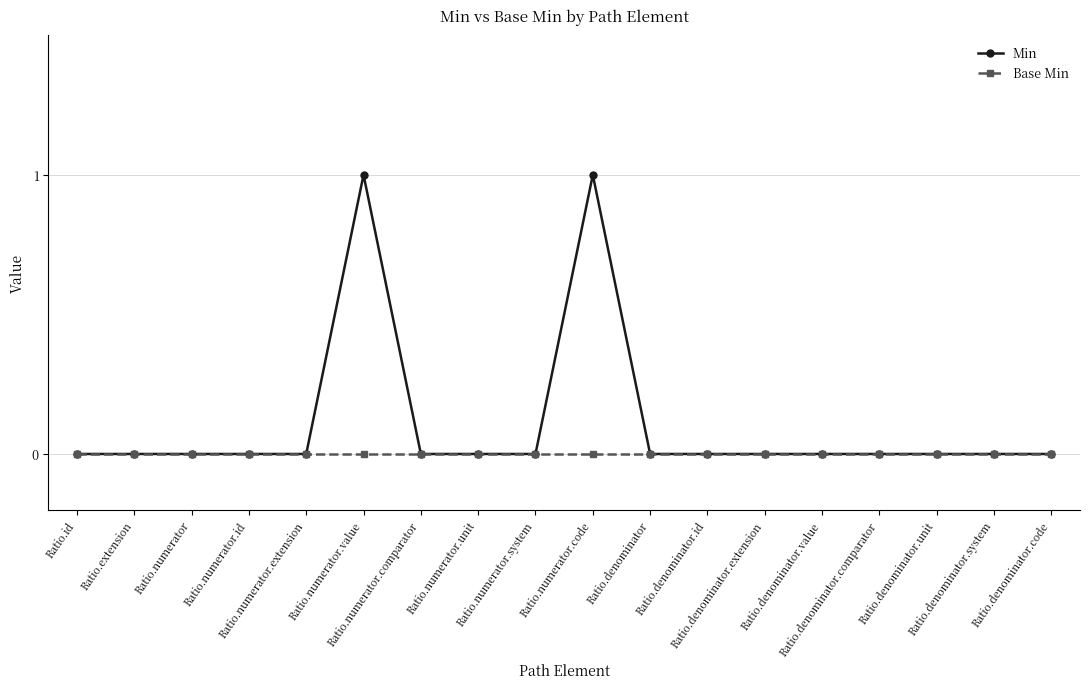

True or false: Min has a value of 0 at Ratio.denominator.value.

True